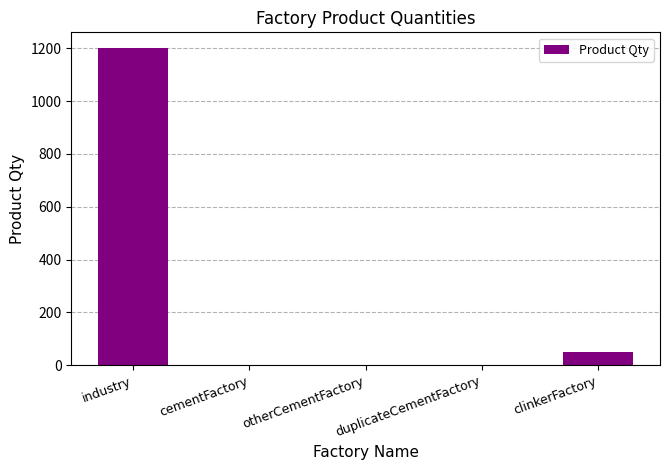

Between cementFactory and clinkerFactory, which is larger?

clinkerFactory